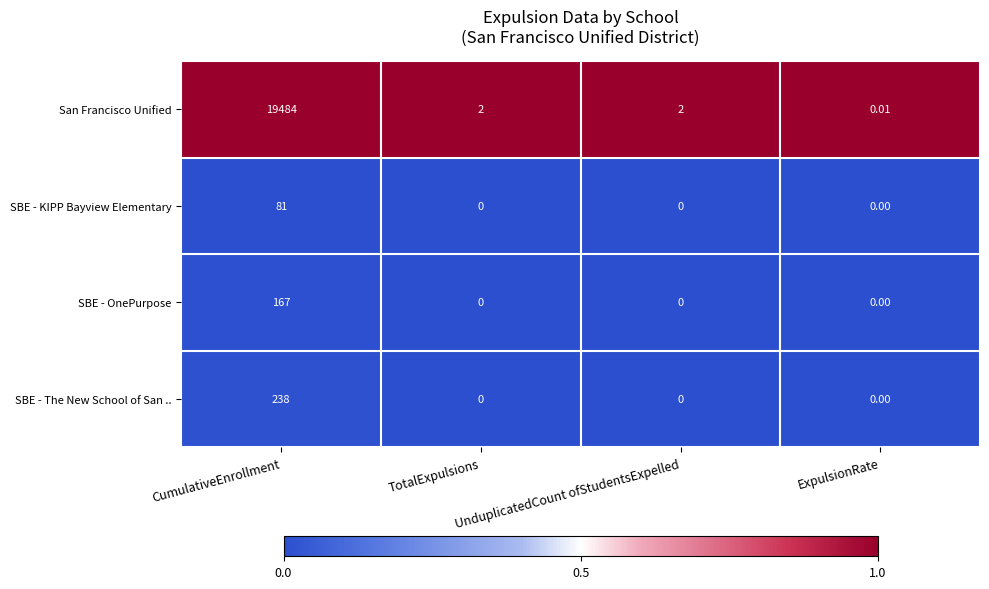

At which category is the sum across all series the highest?

CumulativeEnrollment